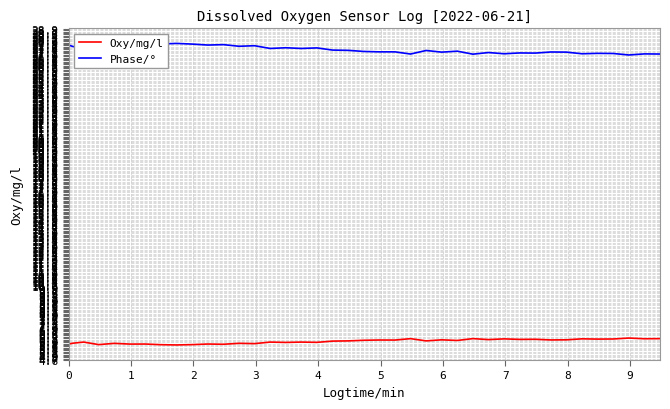

What is the maximum value for Phase/°?

27.8